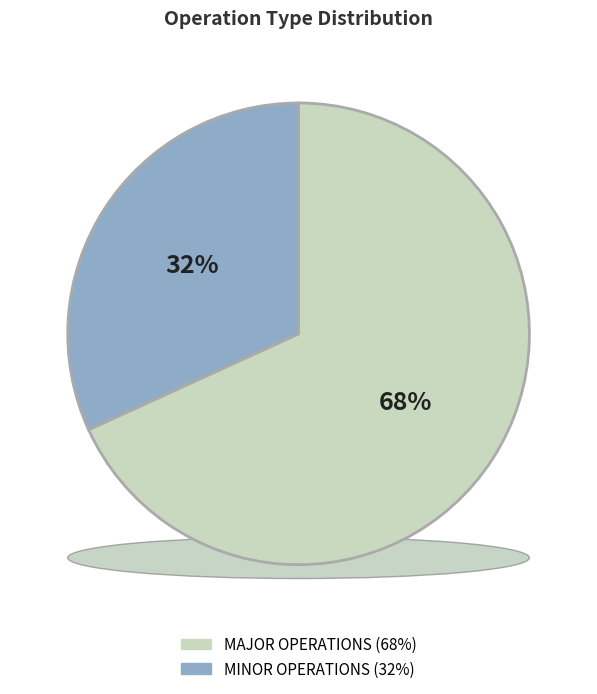

Is it true that MAJOR OPERATIONS is 68% of the pie?

True